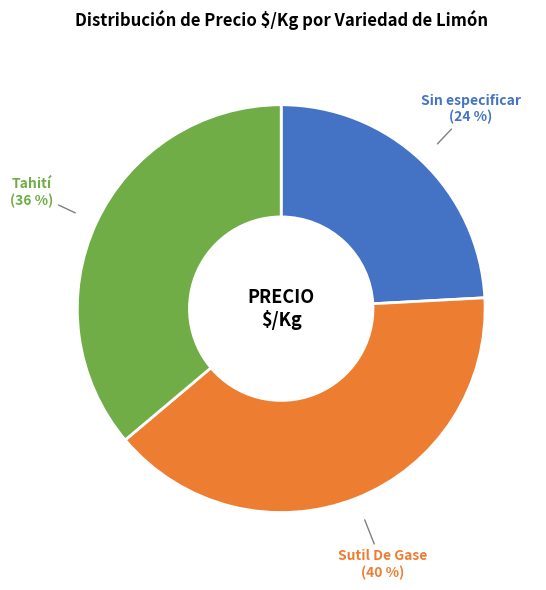

Do Sin especificar and Sutil De Gase together represent more than half of the pie?

Yes